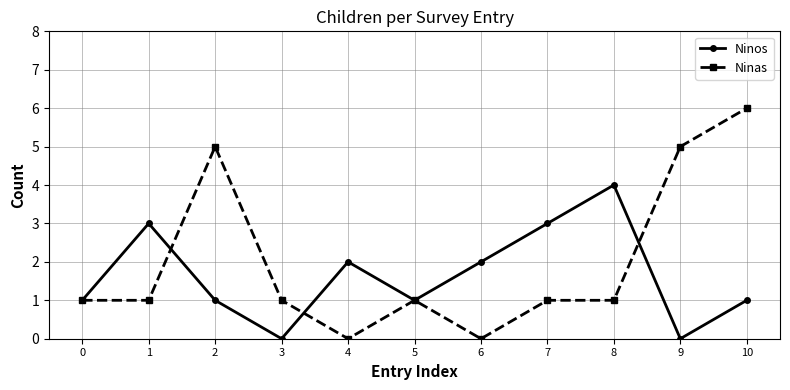

Which series has the widest spread of values?

Ninas